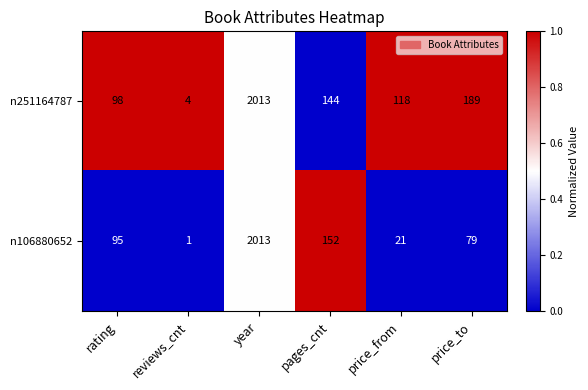

What is the spread (max minus min) of values at price_to?

110